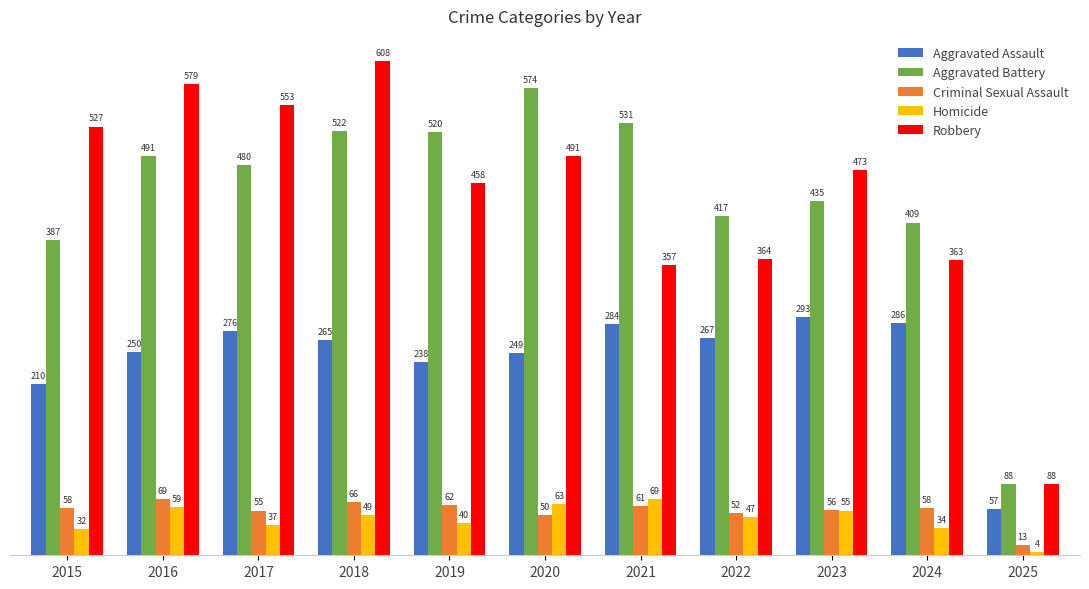

Where does the Robbery series first go above 473?

2015